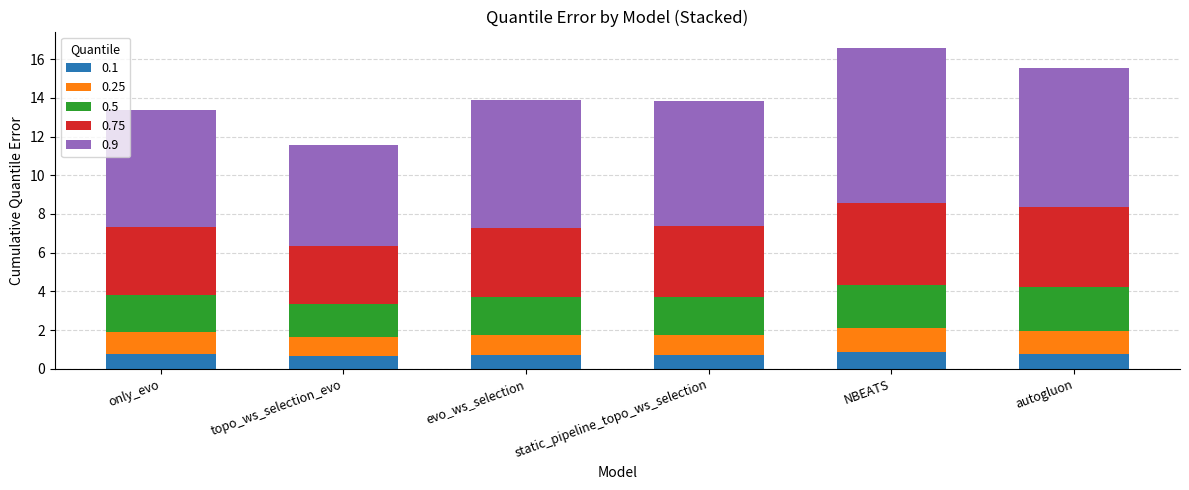

At which category is the sum across all series the highest?

NBEATS